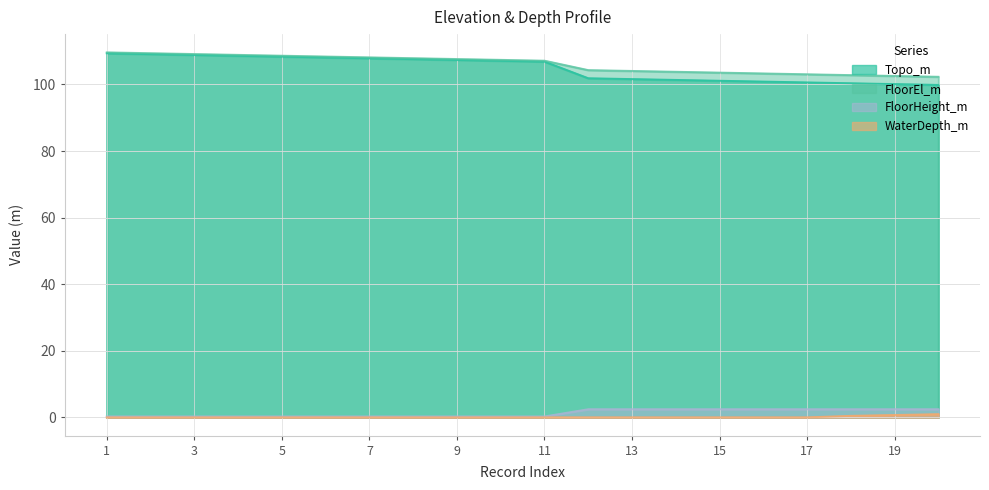

What is the value of the WaterDepth_m point at the 18th from the left?

0.5